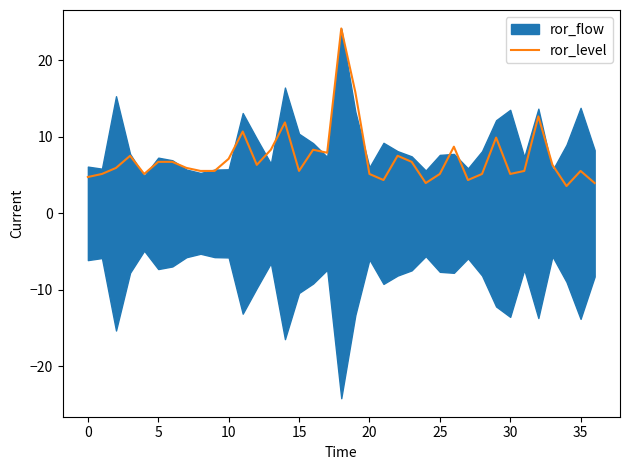

Reading left to right, list all the values displayed in this chart.

4.8	5.1	5.9	7.5	5.1	6.7	6.7	5.9	5.5	5.5	7.1	10.7	6.3	8.3	11.9	5.5	8.3	7.9	24.2	15.8	5.1	4.4	7.5	6.7	4.0	5.1	8.7	4.4	5.1	9.9	5.1	5.5	12.7	6.3	3.6	5.5	4.0